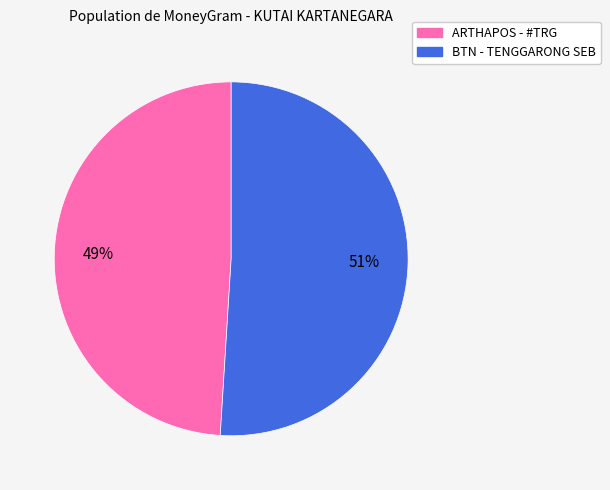

To the nearest percent, what is the average slice percentage?

50%